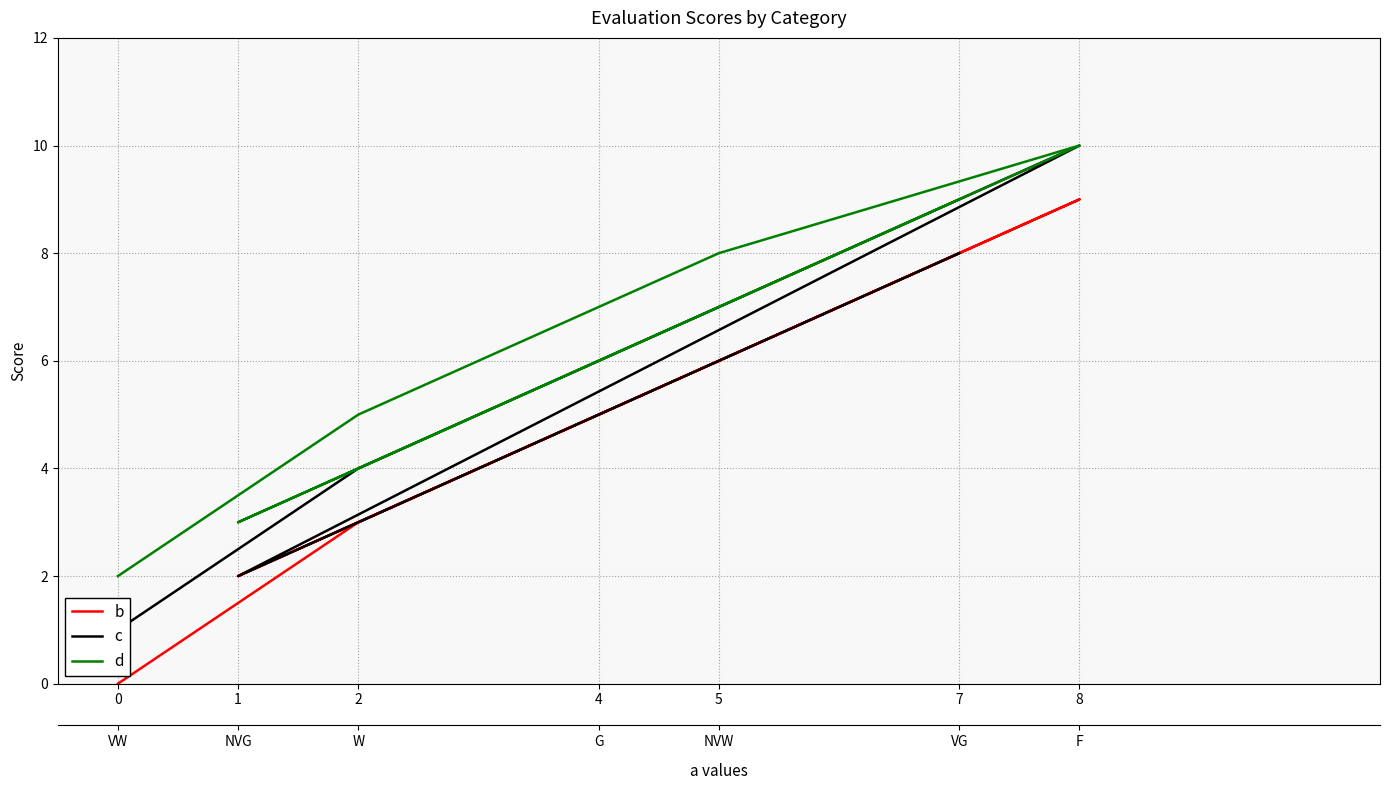

Between 8 and 7, which series saw the biggest shift?

c